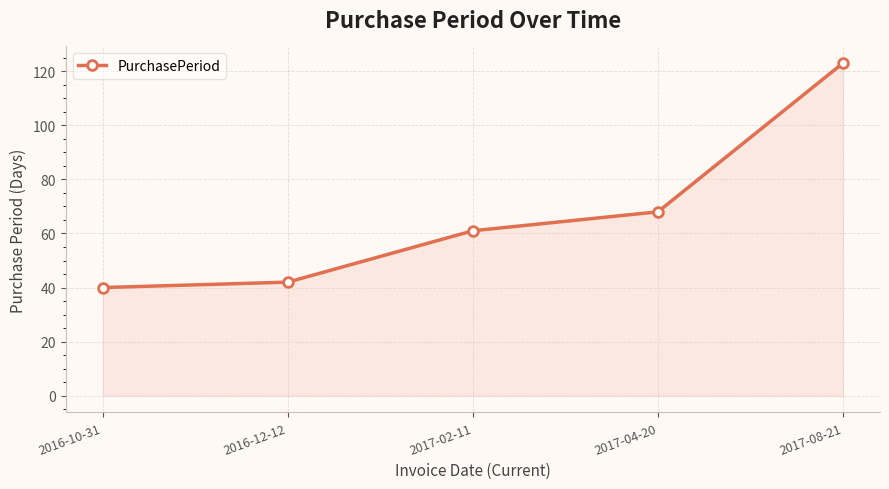

Does the chart have visible grid lines?

Yes